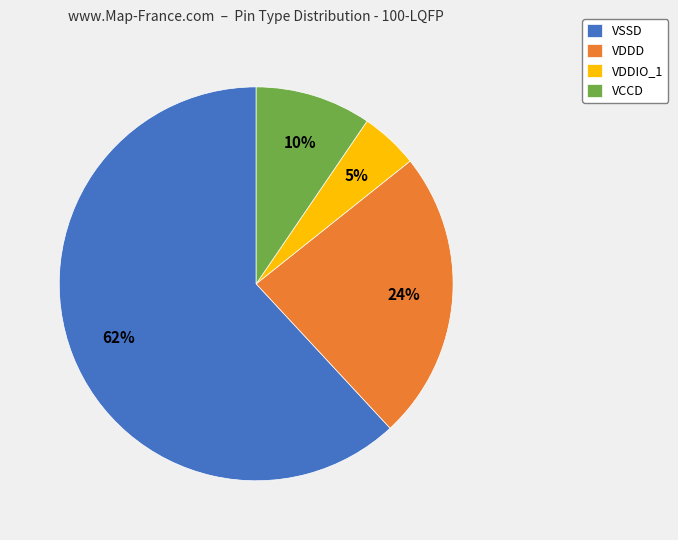

Rank the categories by value from lowest to highest.

VDDIO_1, VCCD, VDDD, VSSD